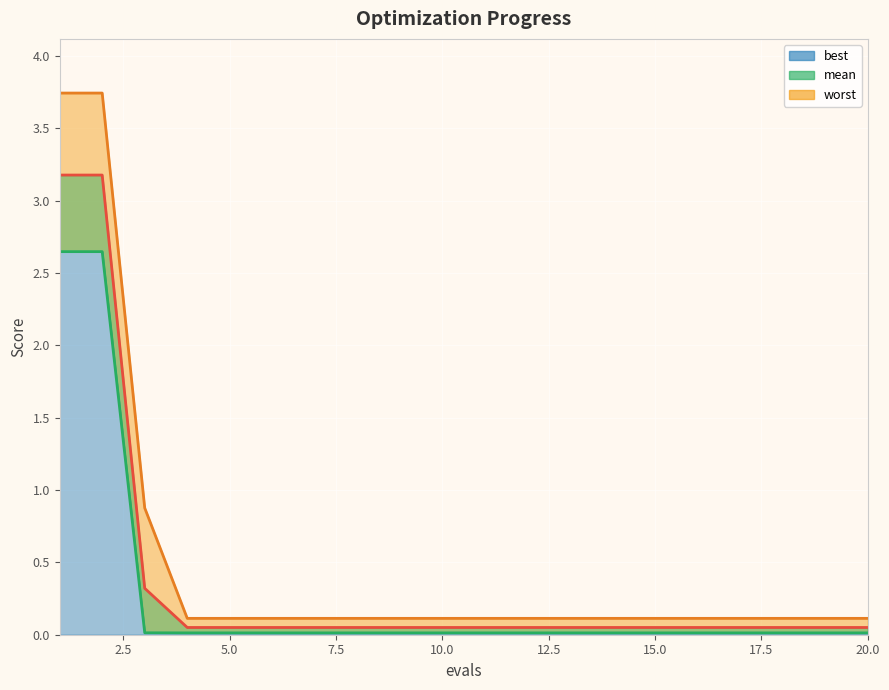

Is the value of mean at 12 greater than the value of worst at 13?

No